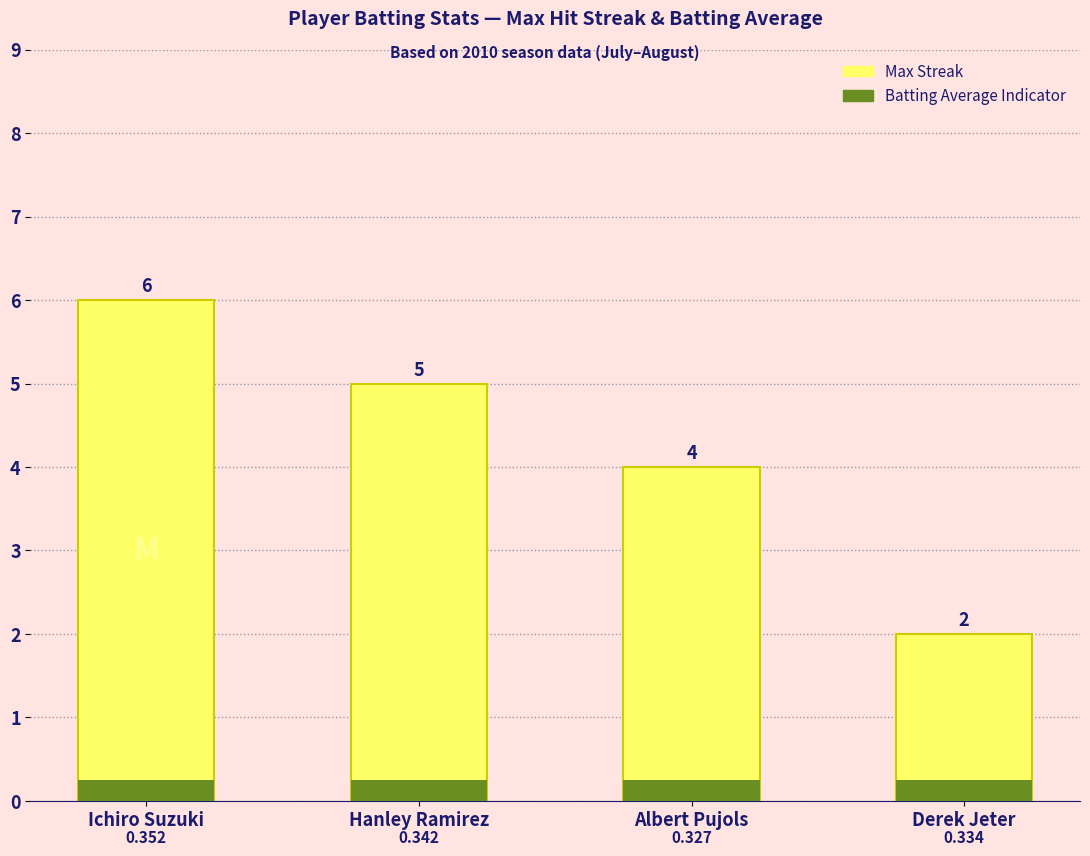

At Ichiro Suzuki, list the series in order from largest to smallest.

Max Streak, Batting Average Indicator